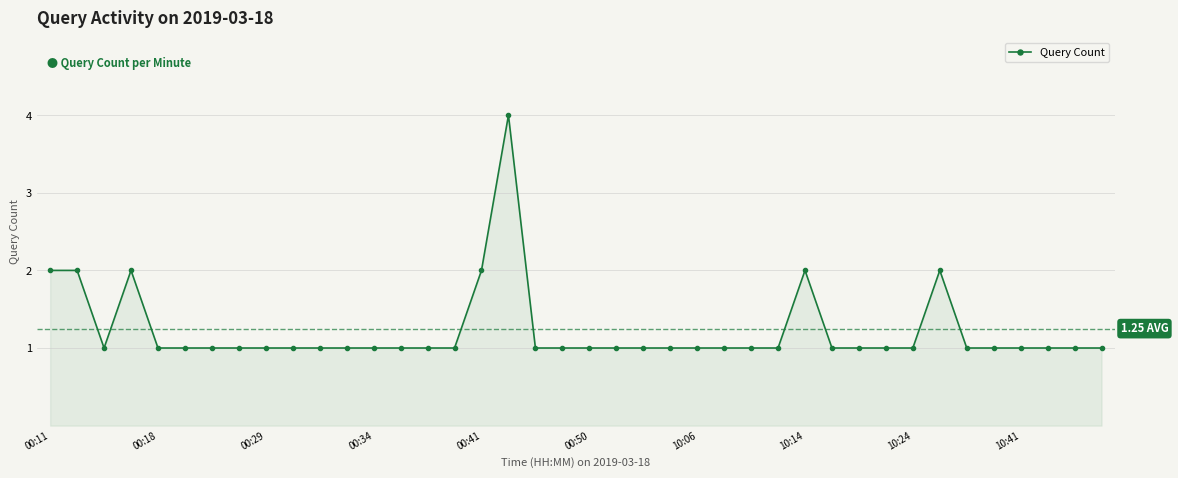

What is the difference between the maximum and minimum values?

3